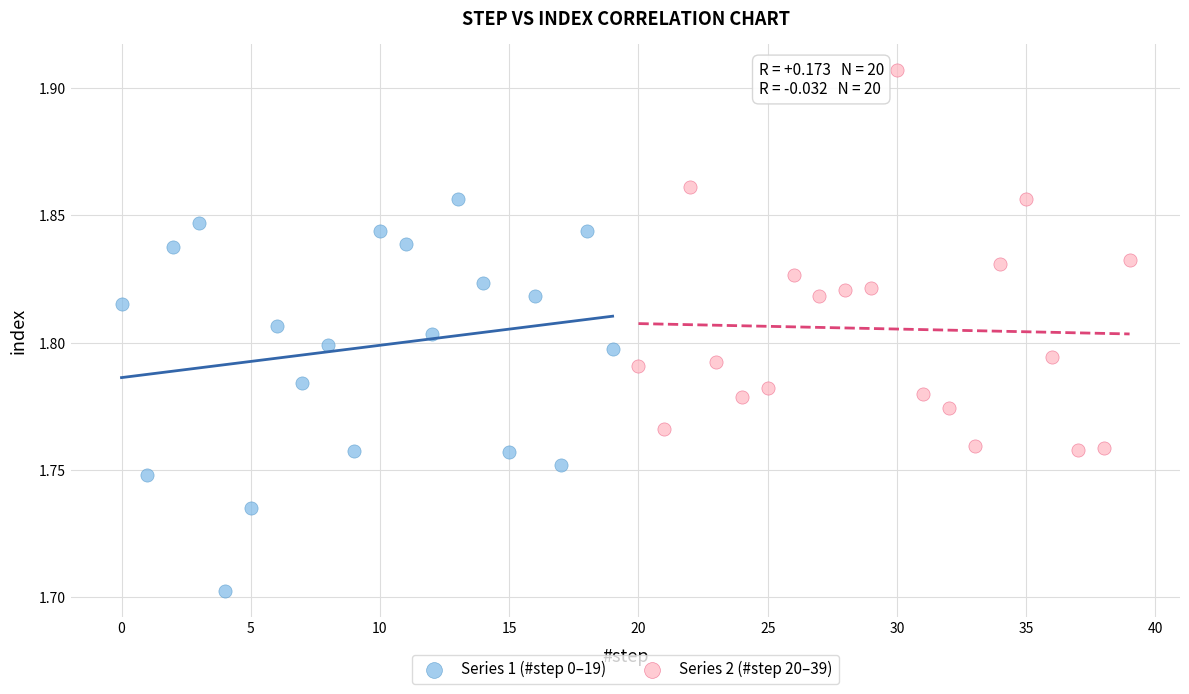

Which series contains the highest Y value?

Series 2 (#step 20–39)